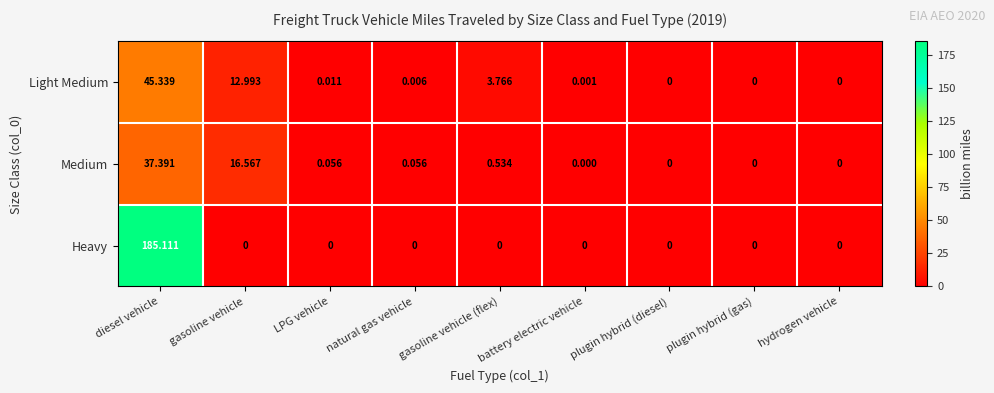

Rank the series by their maximum value, from highest to lowest.

Heavy, Light Medium, Medium